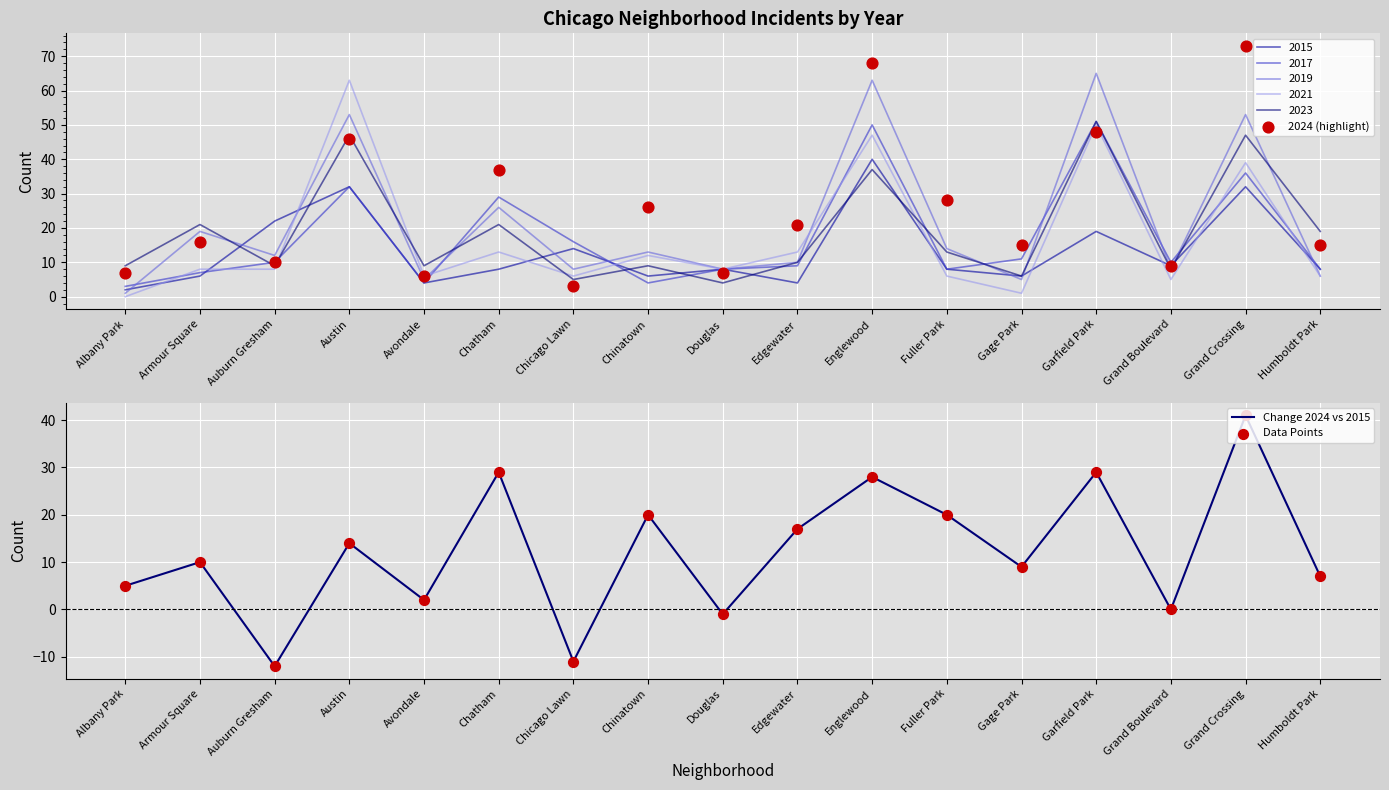

At which label does Change 2024 vs 2015 reach its peak?

Grand Crossing